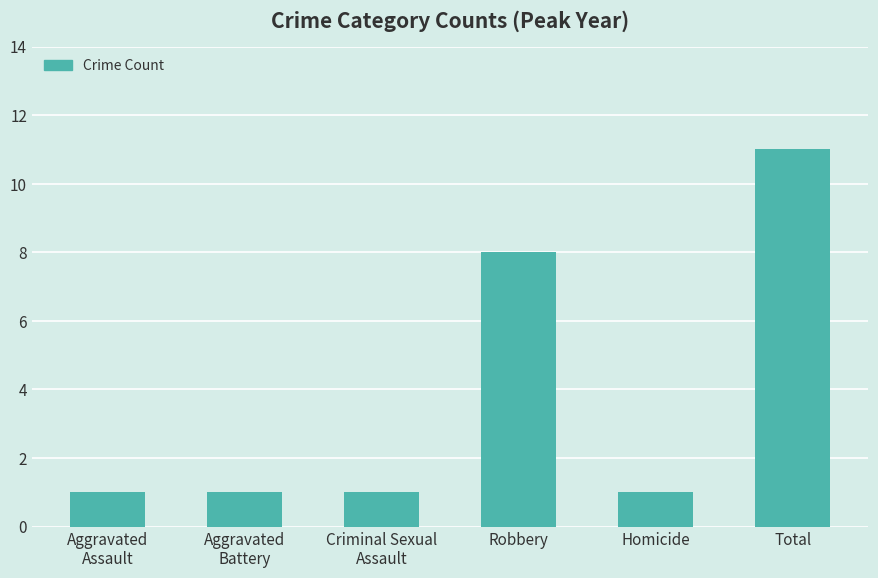

The chart shows a value of 1 at Criminal Sexual
Assault. True or false?

True